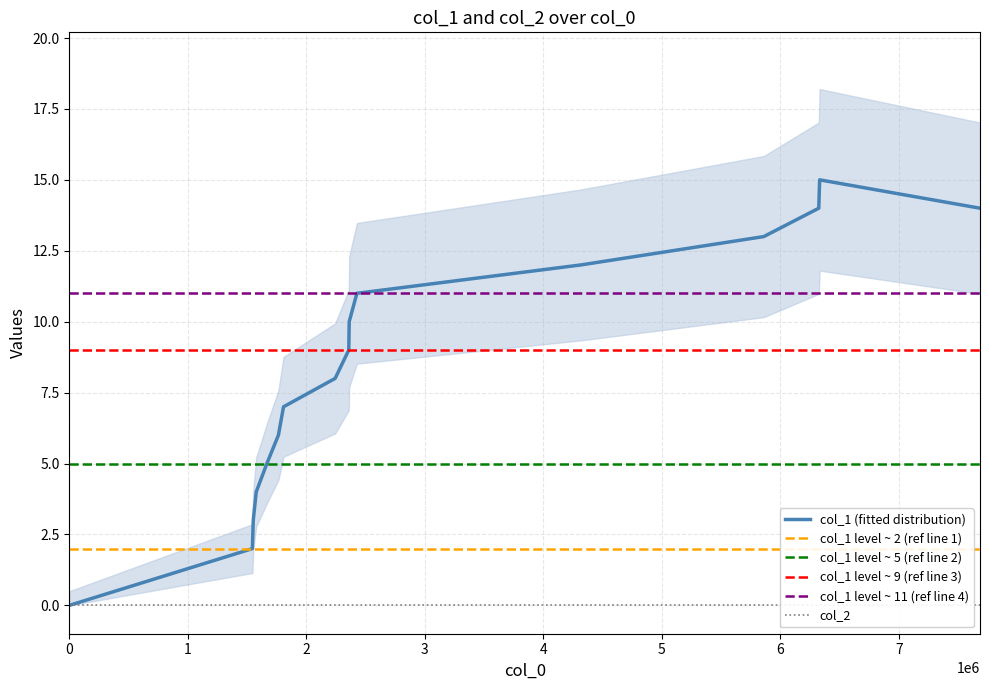

How many categories are shown in the chart?

16